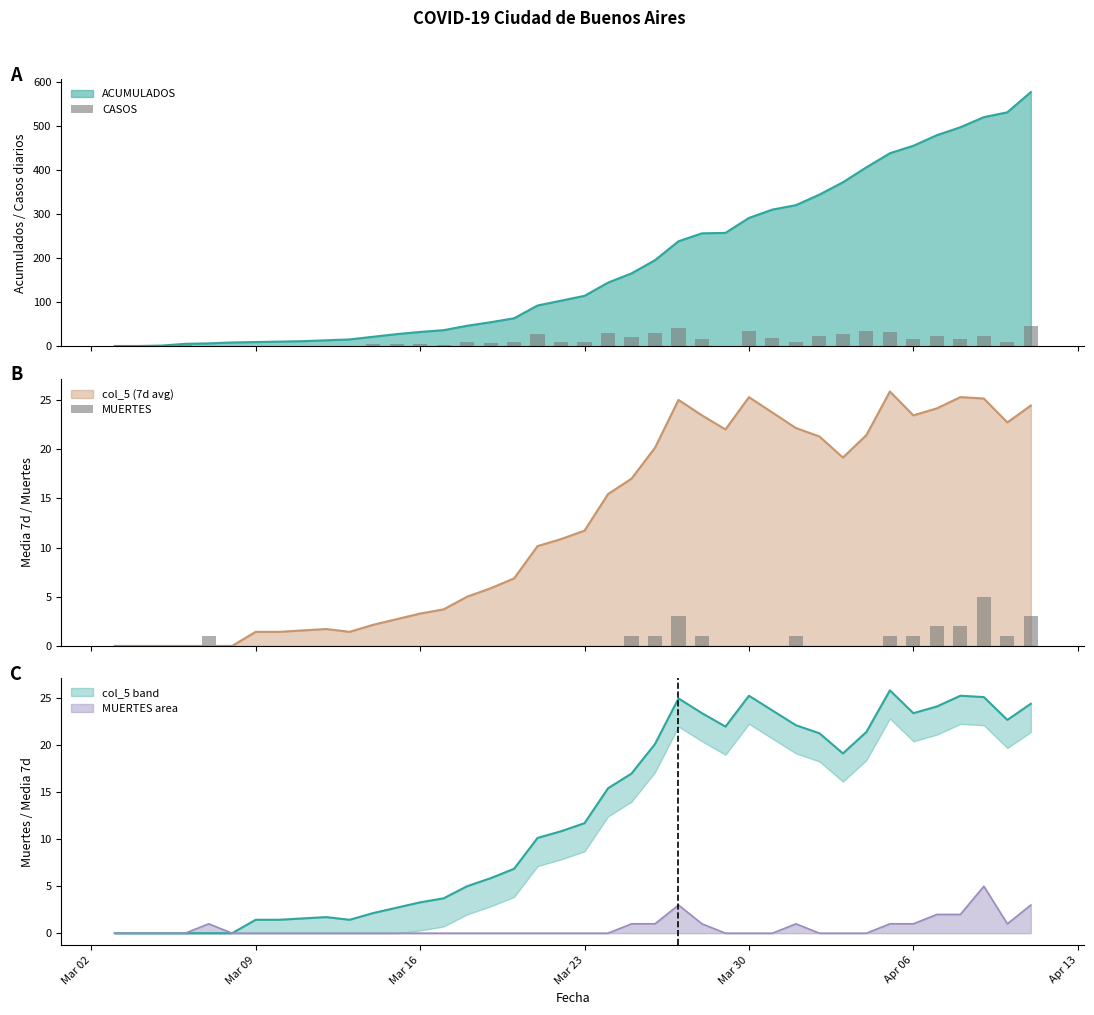

What is the maximum value for col_5 (7d avg)?

25.9